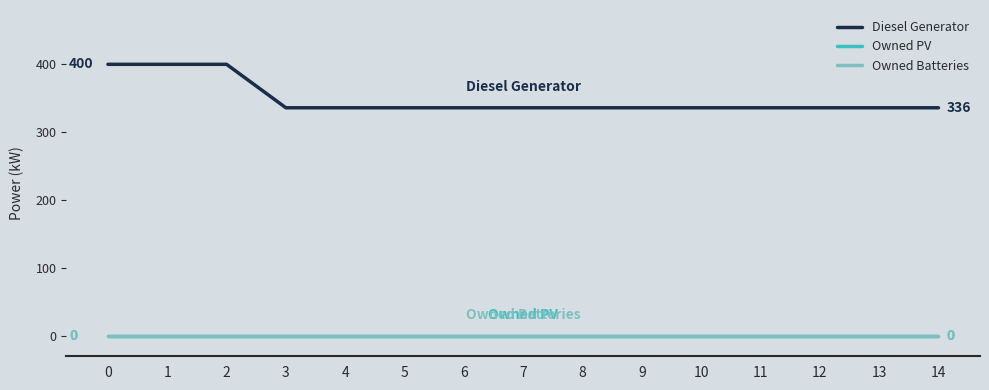

Does the chart have visible grid lines?

No